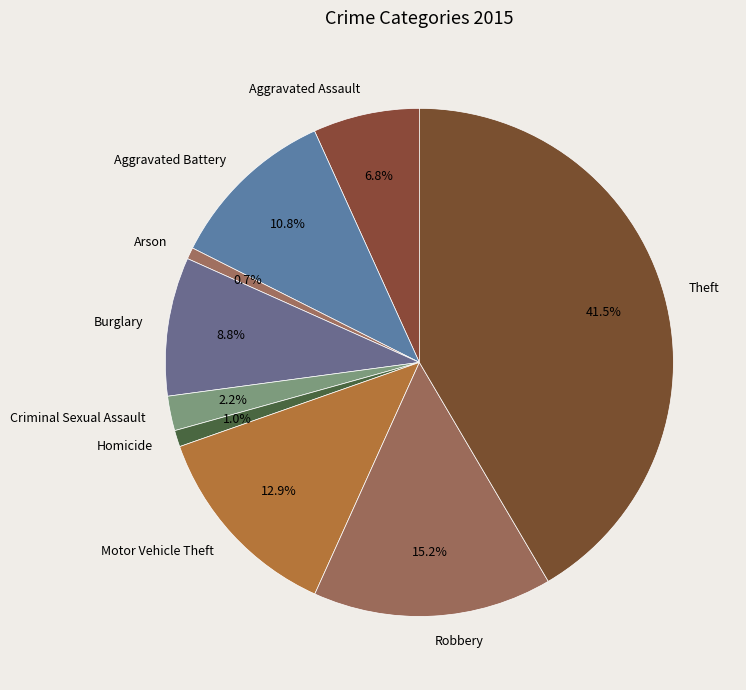

What is the largest slice in the pie chart?

Theft